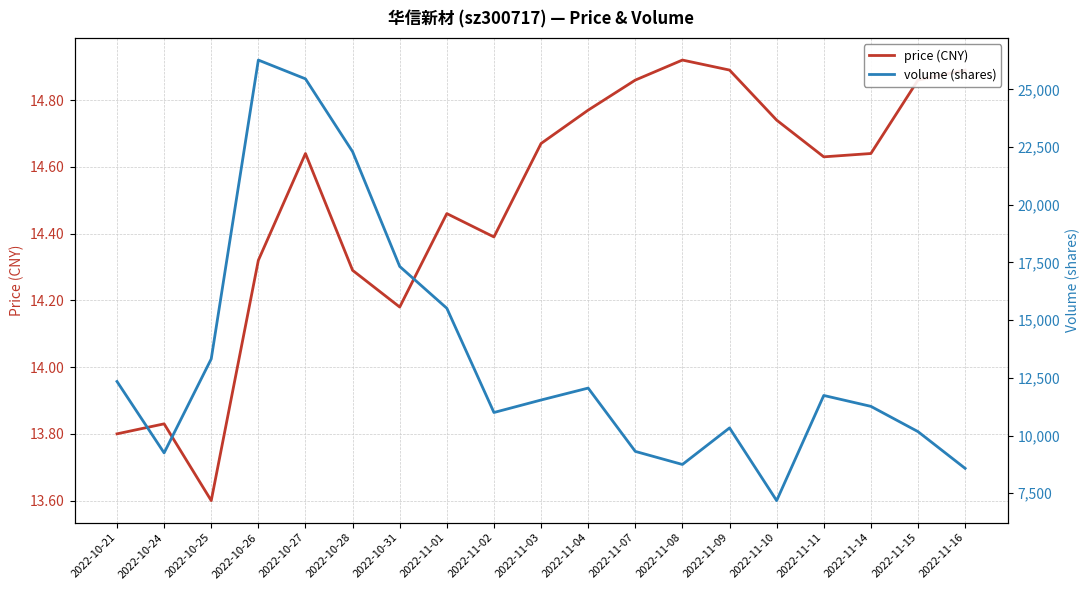

At which label does volume (shares) reach its peak?

2022-10-26